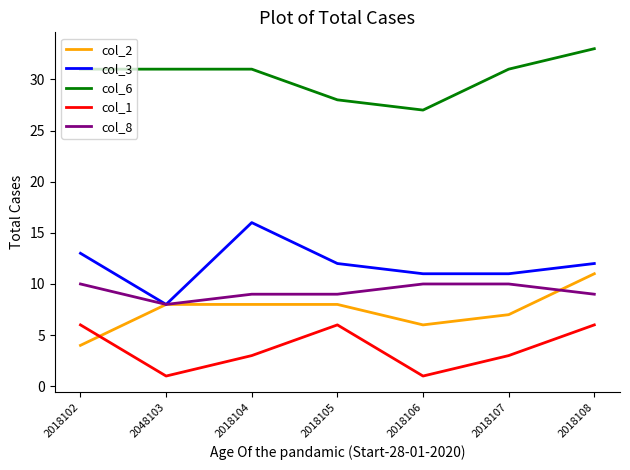

What is the difference between the highest and lowest values at 2048103?

30